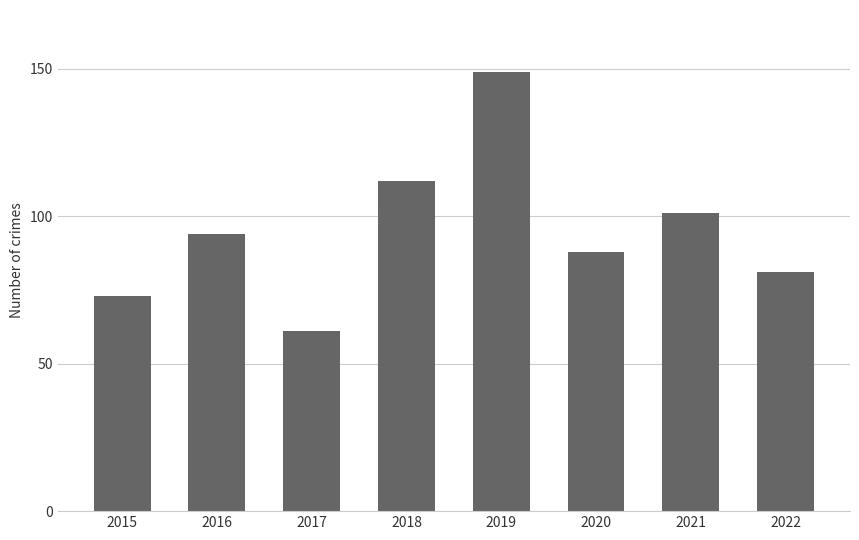

Is it true that the value at 2018 is 112?

True